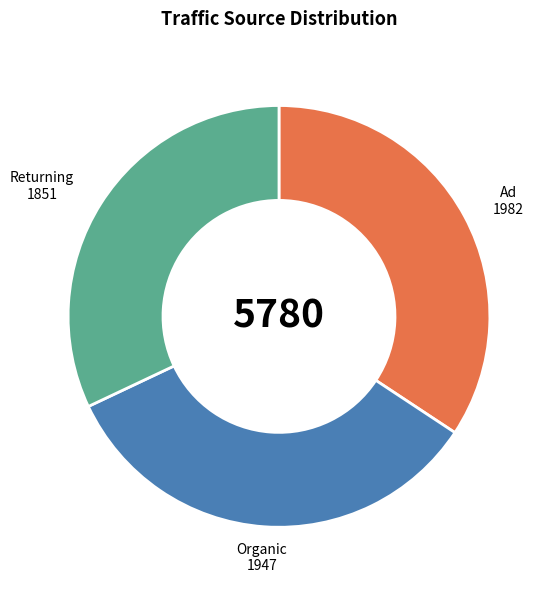

Rank the categories by value from highest to lowest.

Ad, Organic, Returning